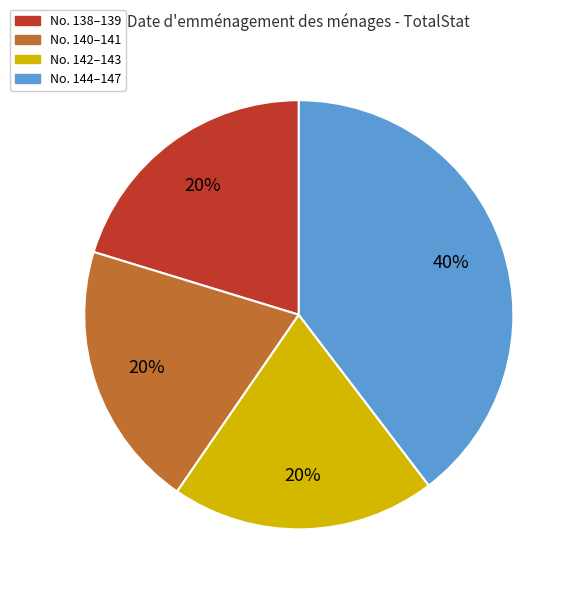

How many slices are in this pie chart?

4